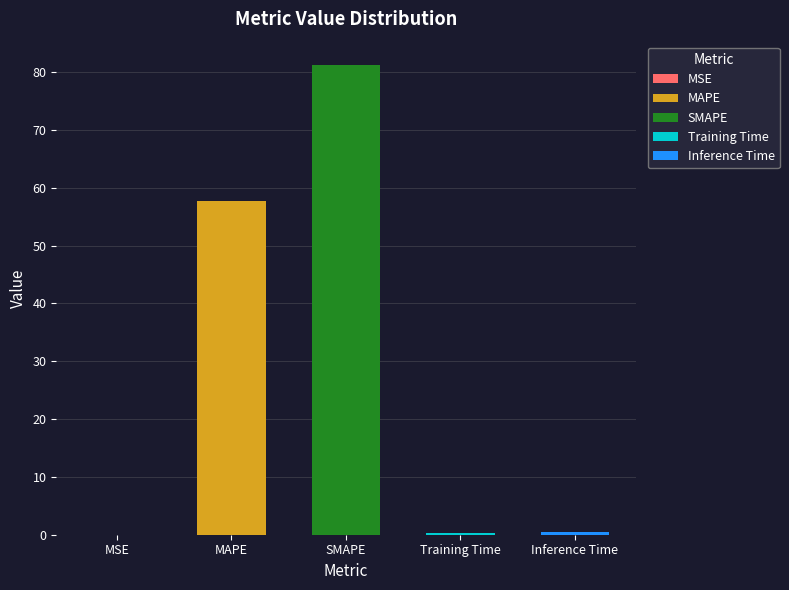

Between Inference Time and MSE, which is larger?

Inference Time